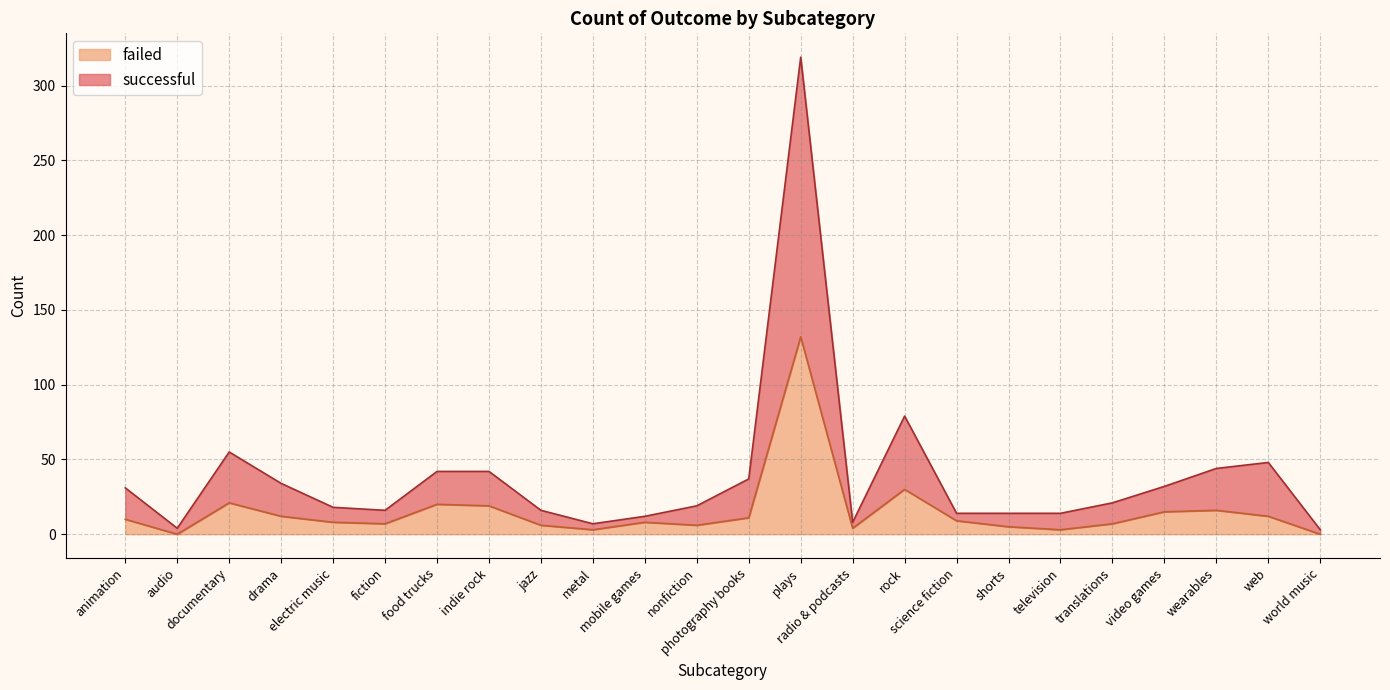

True or false: successful has more than 1 interior local peaks.

True